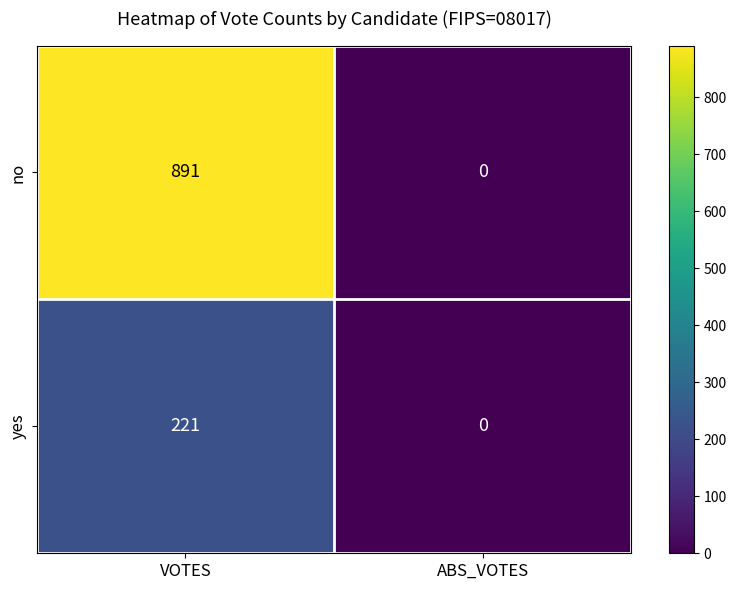

Reading right to left, list all the values displayed in this chart.

no: 0	891
yes: 0	221